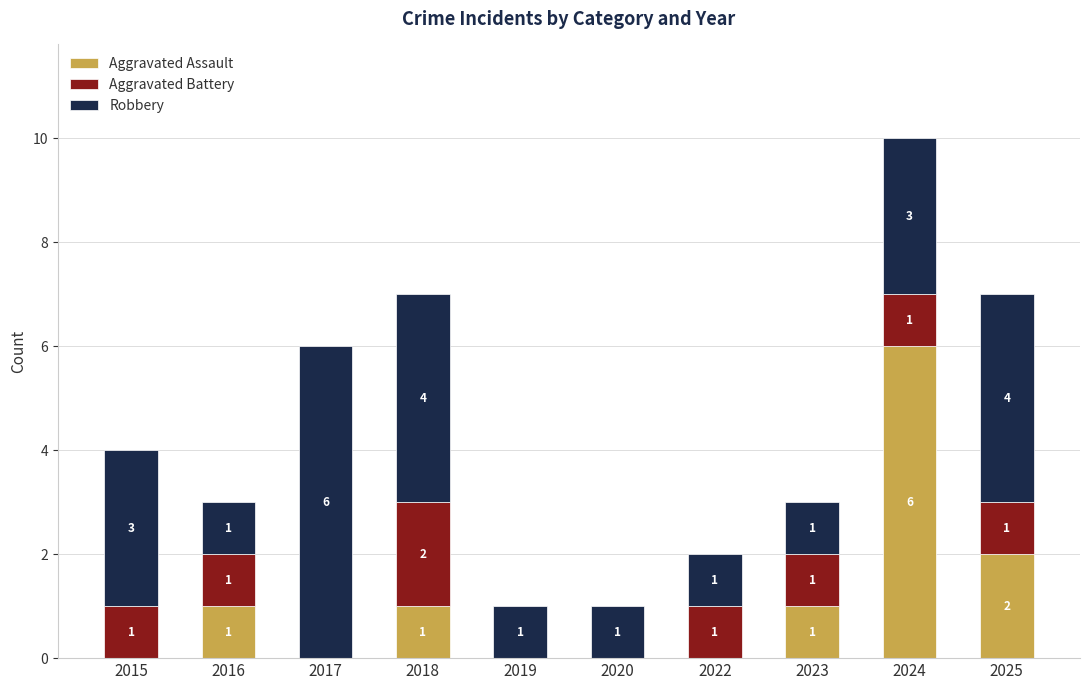

Reading left to right, list the values for the Aggravated Assault series.

2015=0	2016=1	2017=0	2018=1	2019=0	2020=0	2022=0	2023=1	2024=6	2025=2